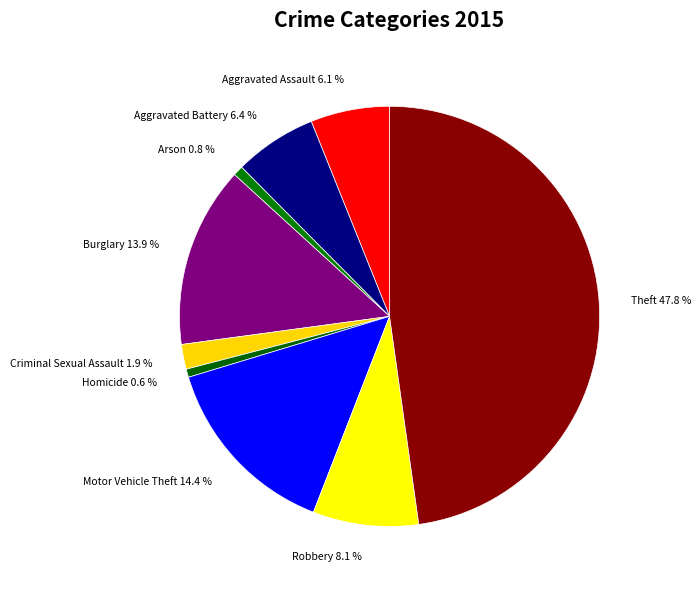

Does any single category account for the majority?

No